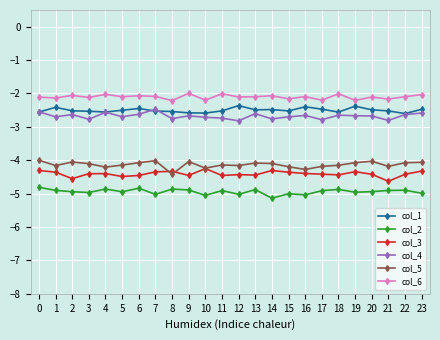

What is the difference between the highest and lowest values at 18?

2.9